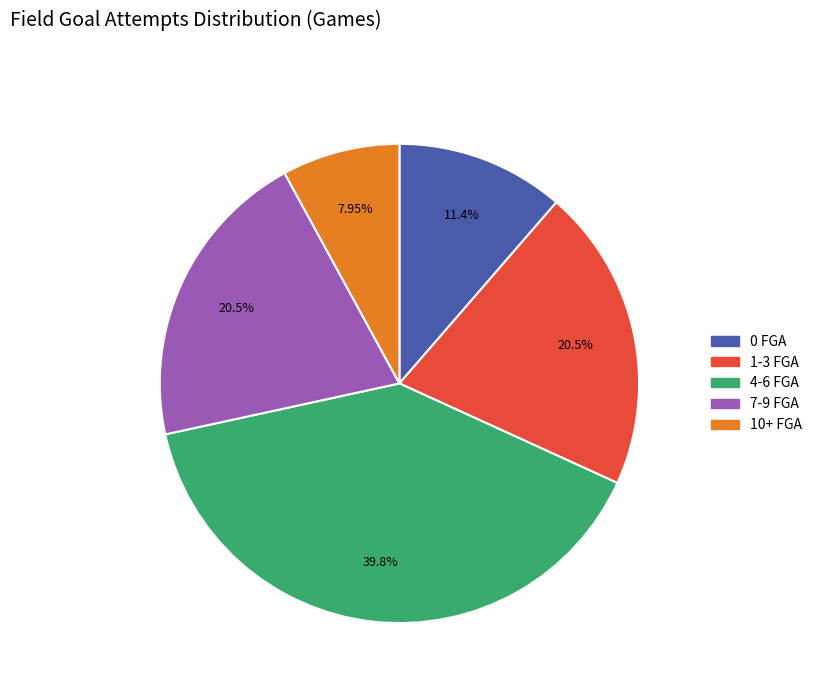

How many slices are in this pie chart?

5